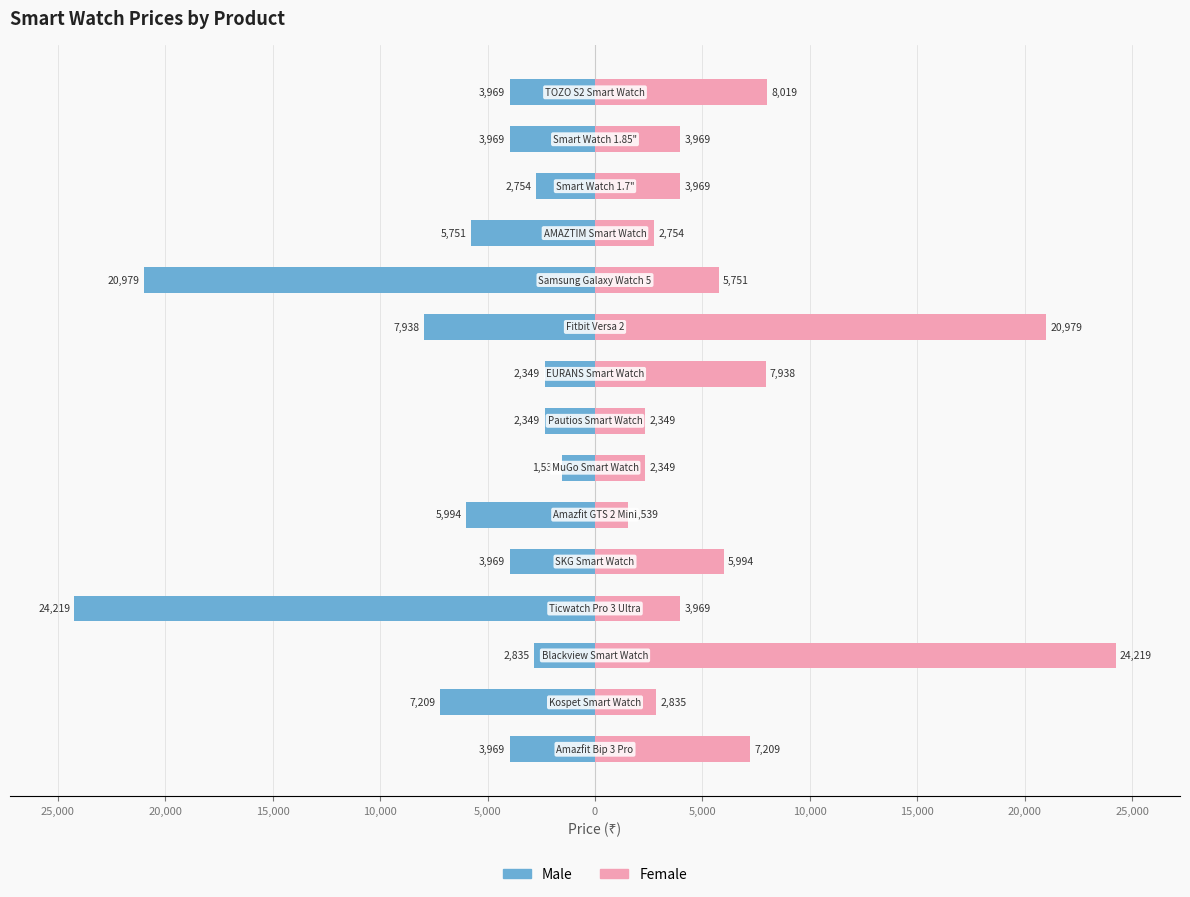

What are all the series names shown in the legend?

Male, Female